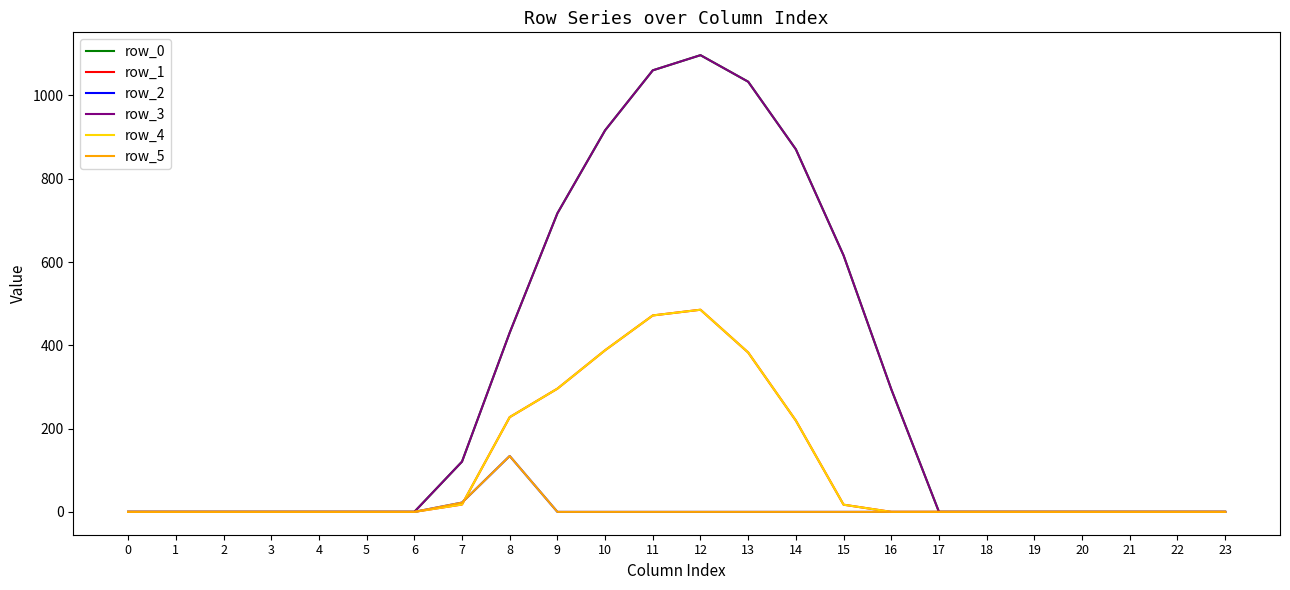

The value of row_5 at 19 is -78.6. True or false?

False